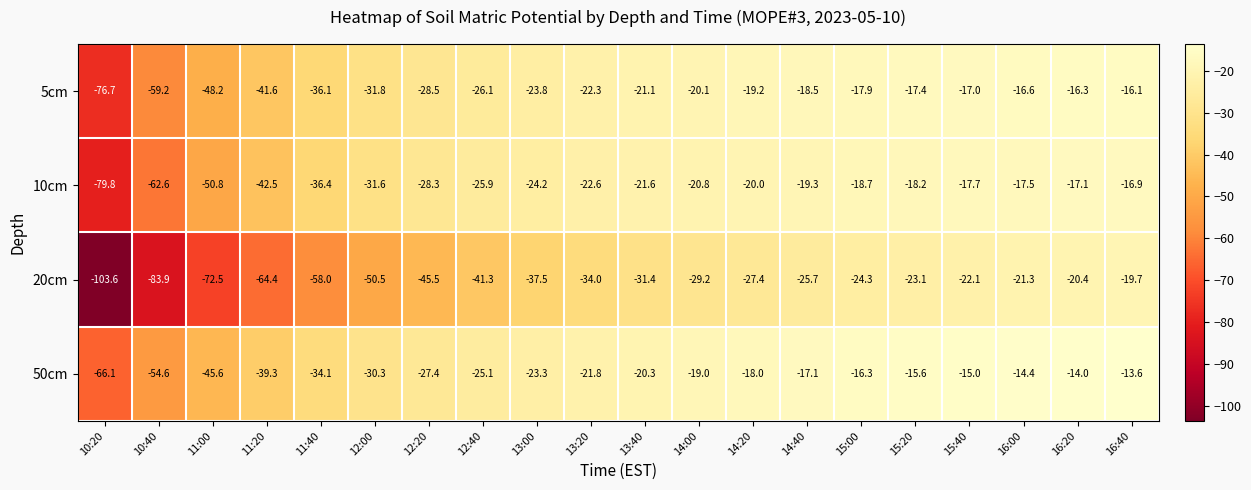

At 10:20, list the series in order from smallest to largest.

20cm, 10cm, 5cm, 50cm